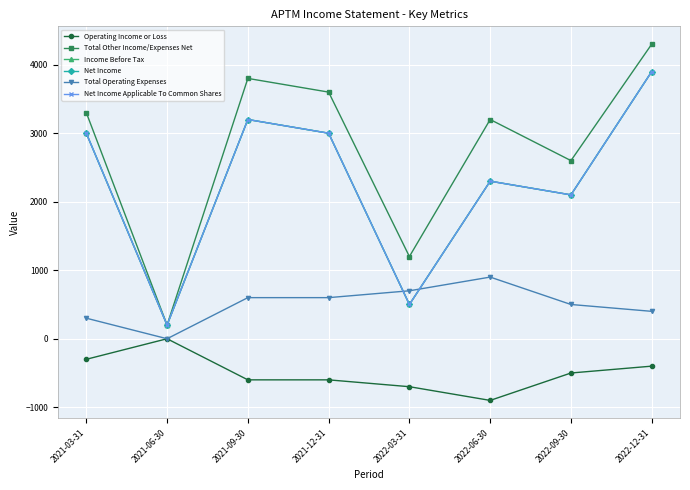

Does the chart have visible grid lines?

Yes